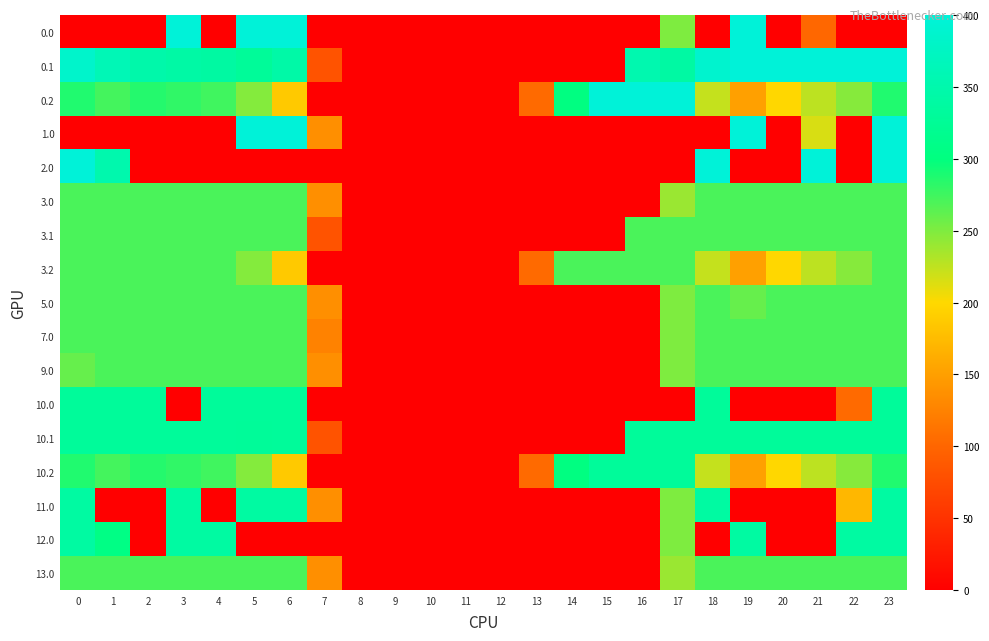

Between 11 and 21, which is larger?

21